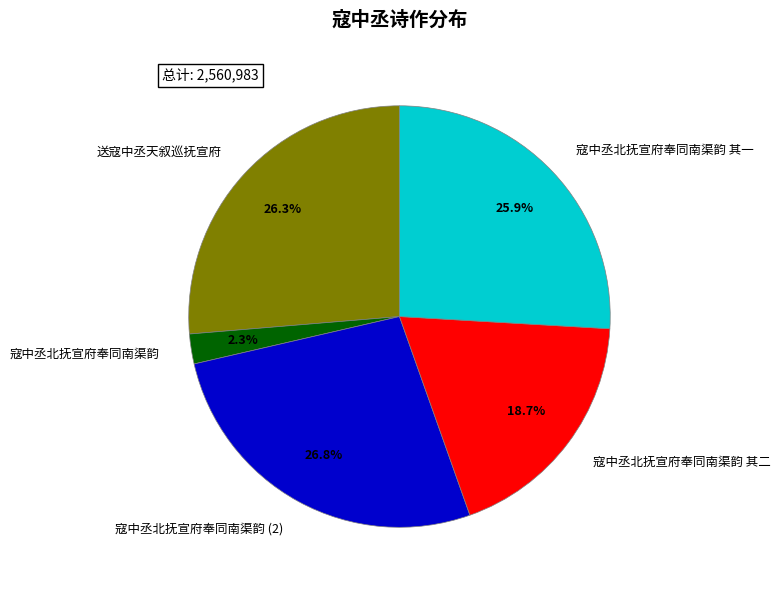

To the nearest percent, what percentage of the pie is 寇中丞北抚宣府奉同南渠韵?

2%